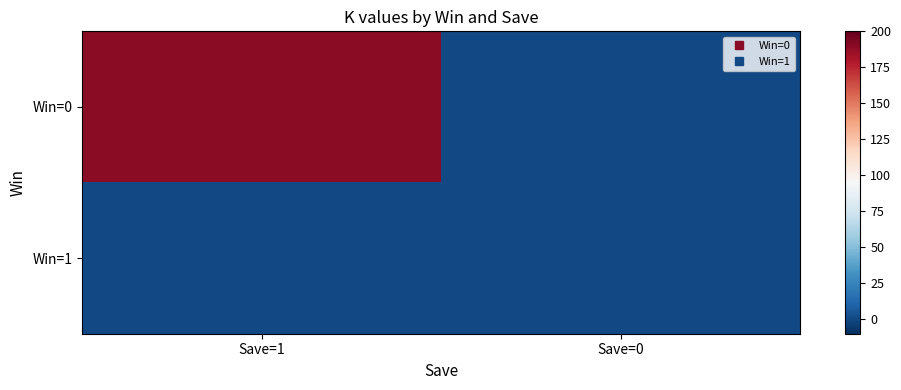

Reading right to left, list all the values displayed in this chart.

Win=0: Save=0=0.0	Save=1=189.6
Win=1: Save=0=0.1	Save=1=0.0